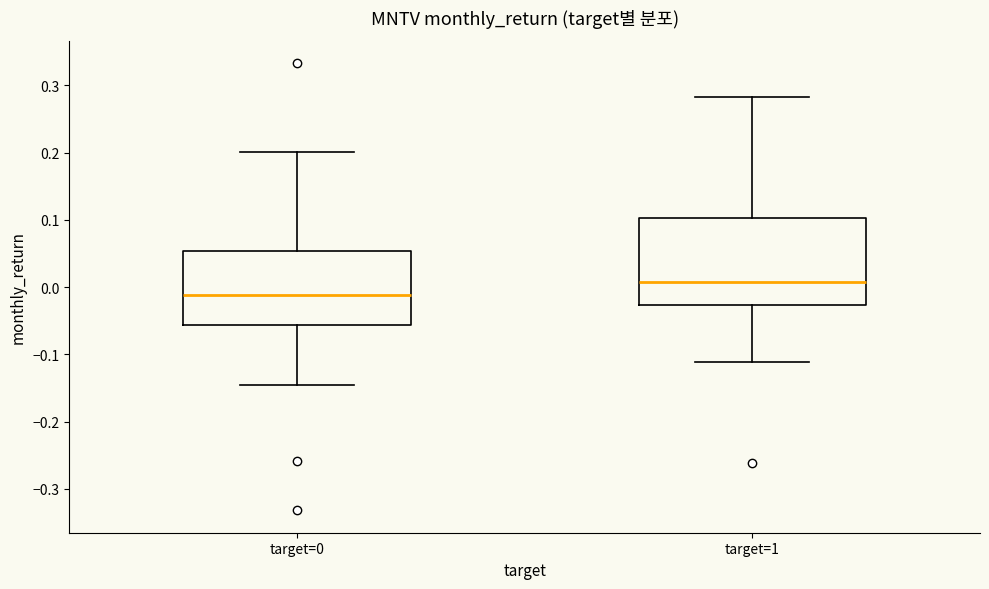

Reading left to right, read every box against the y-axis: the position of its median line, the range the box covers, and the ends of its whiskers. The values are not printed on the chart, so give them approximately, as read against the axis.

target=0: median -0.01, box -0.06 to 0.05, whiskers -0.15 to 0.20
target=1: median 0.01, box -0.03 to 0.10, whiskers -0.11 to 0.28